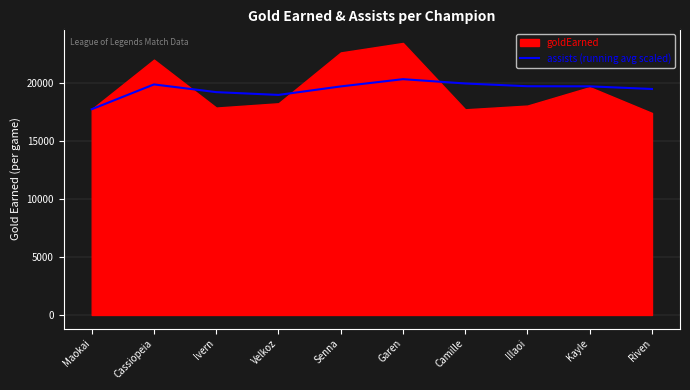

What position from the left is Ivern?

3